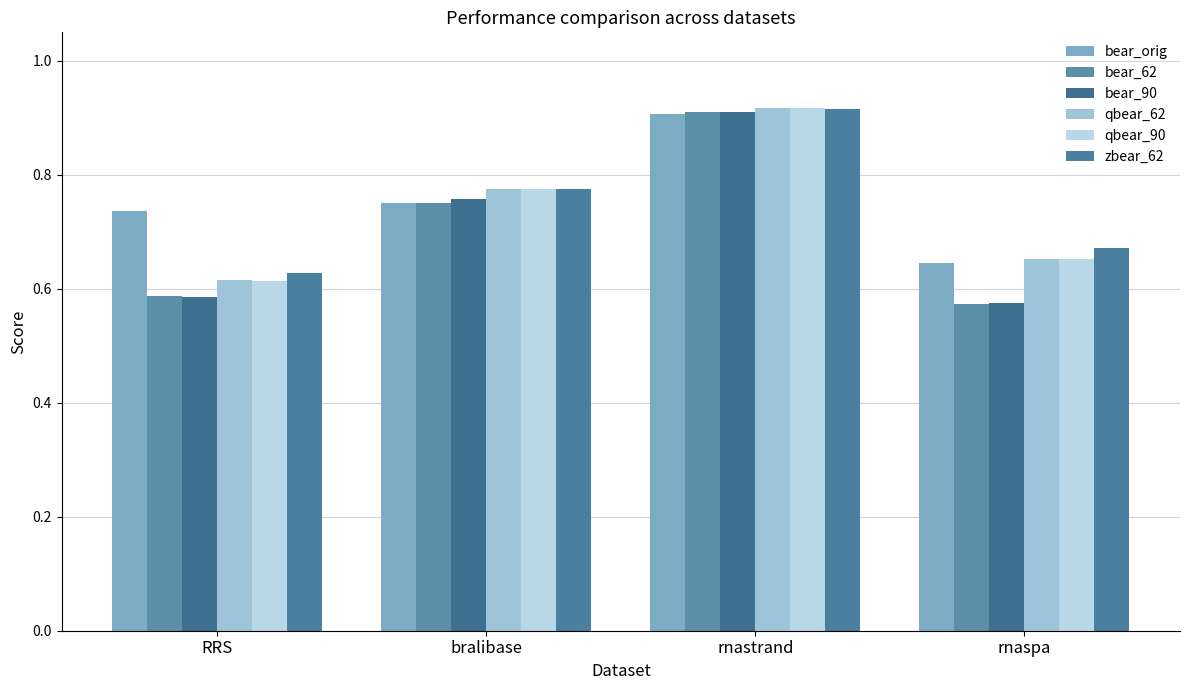

What is the greatest value displayed?

0.9